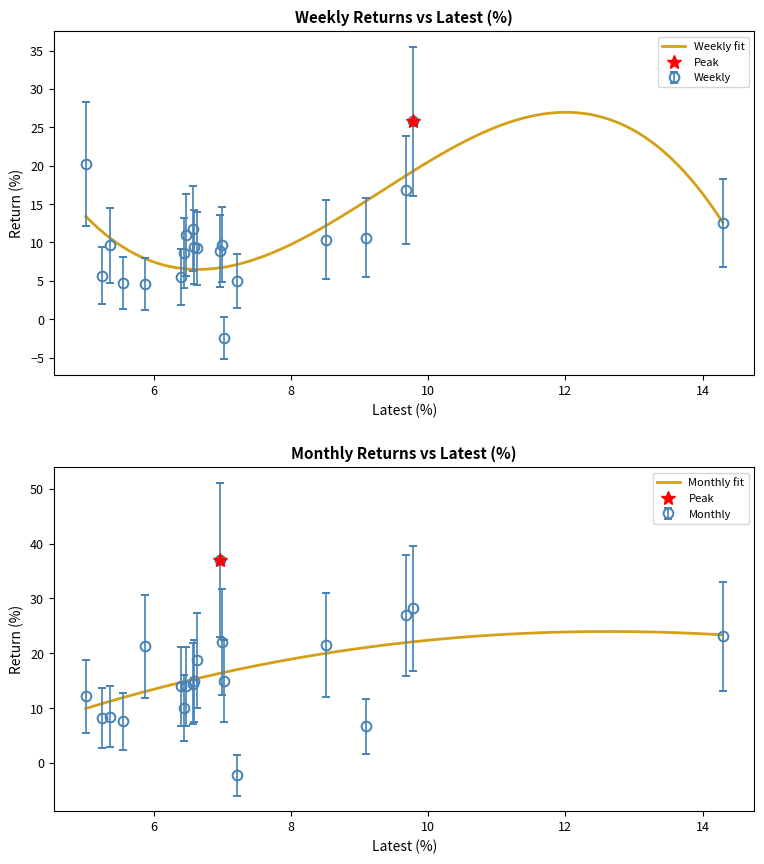

Rank the categories by Weekly value from highest to lowest.

CHENNPETRO, SHANTIGOLD, TDPOWERSYS, NAVINFLUOR, INTELLECT, IDBI, AVTNPL, MUFIN, TNPETRO, AEROFLEX, IKS, RPEL, RAJRATAN, THANGAMAYL, UNIONBANK, VISHNU, TARC, RACLGEAR, SAATVIKGL, GARUDA